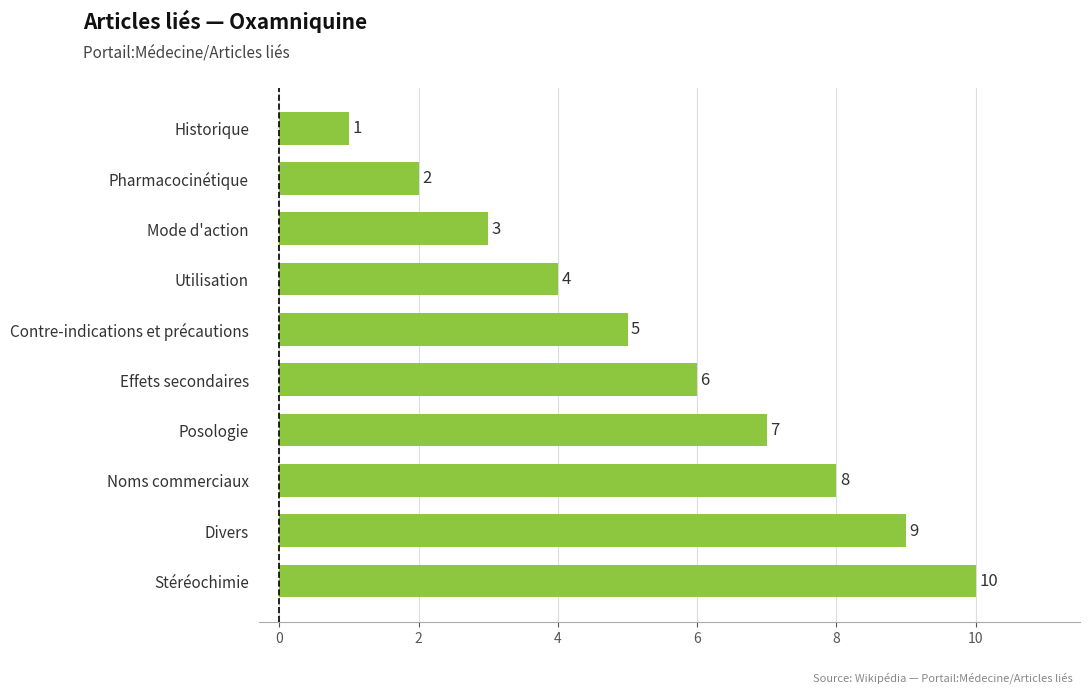

What position from the top is Posologie?

7